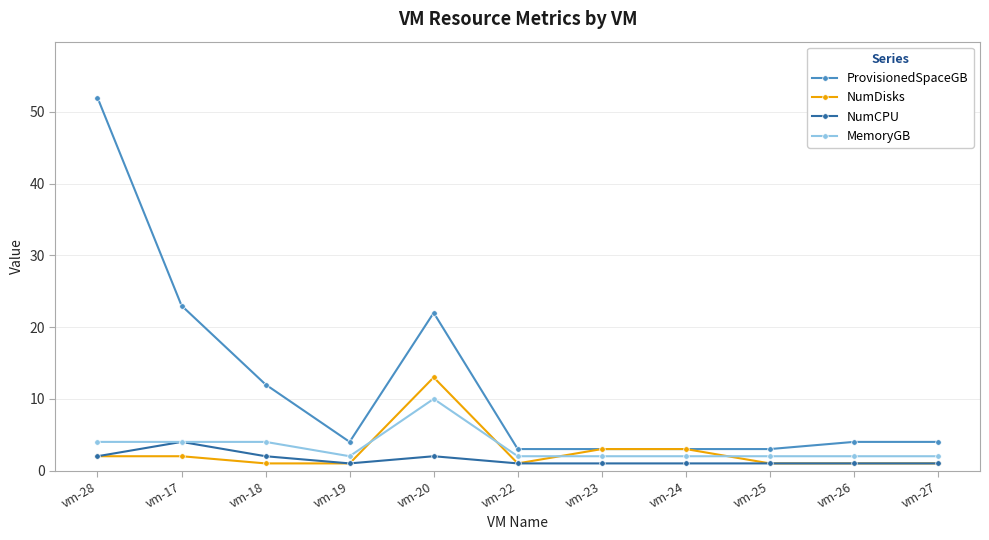

True or false: ProvisionedSpaceGB and NumCPU cross at least once.

False